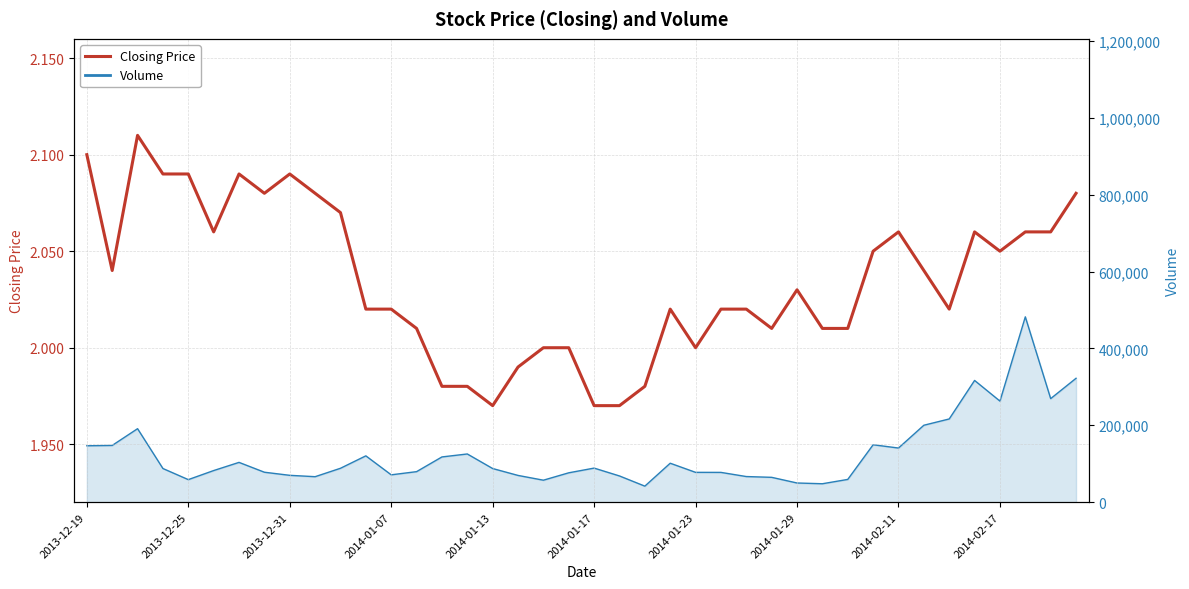

Reading left to right, what are all the values shown in this chart?

2.1	2.0	2.1	2.1	2.1	2.1	2.1	2.1	2.1	2.1	2.1	2.0	2.0	2.0	2.0	2.0	2.0	2.0	2.0	2.0	2.0	2.0	2.0	2.0	2.0	2.0	2.0	2.0	2.0	2.0	2.0	2.0	2.1	2.0	2.0	2.1	2.0	2.1	2.1	2.1